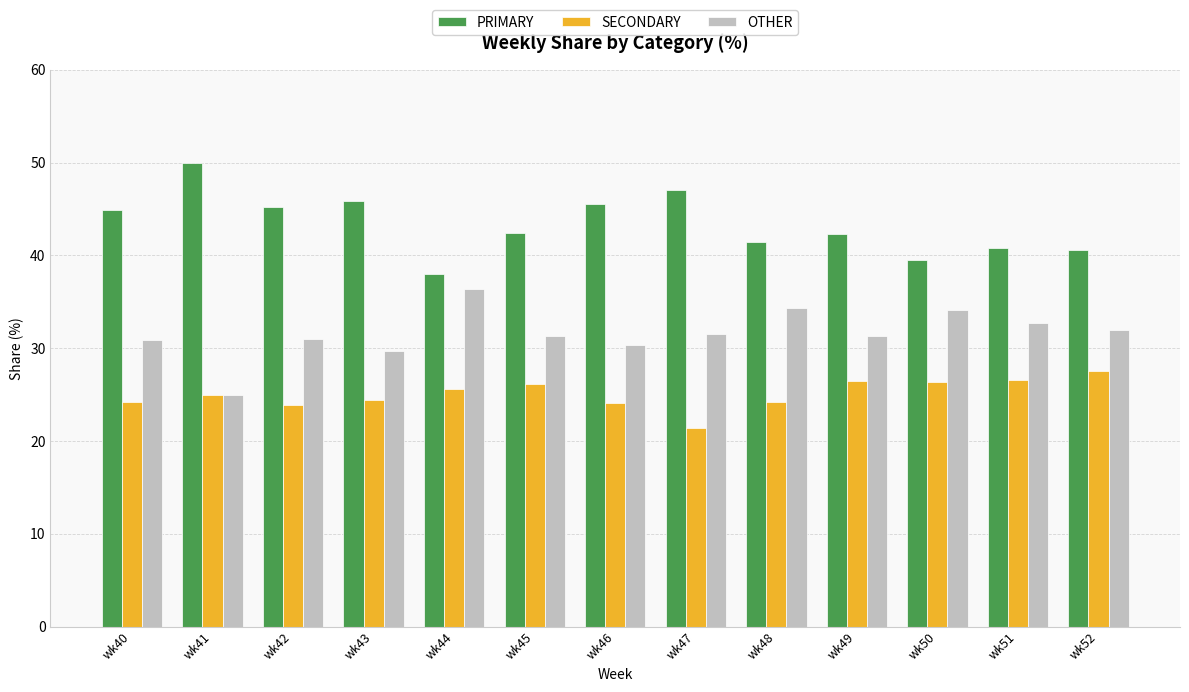

Which category has the lowest value in the SECONDARY series?

wk47